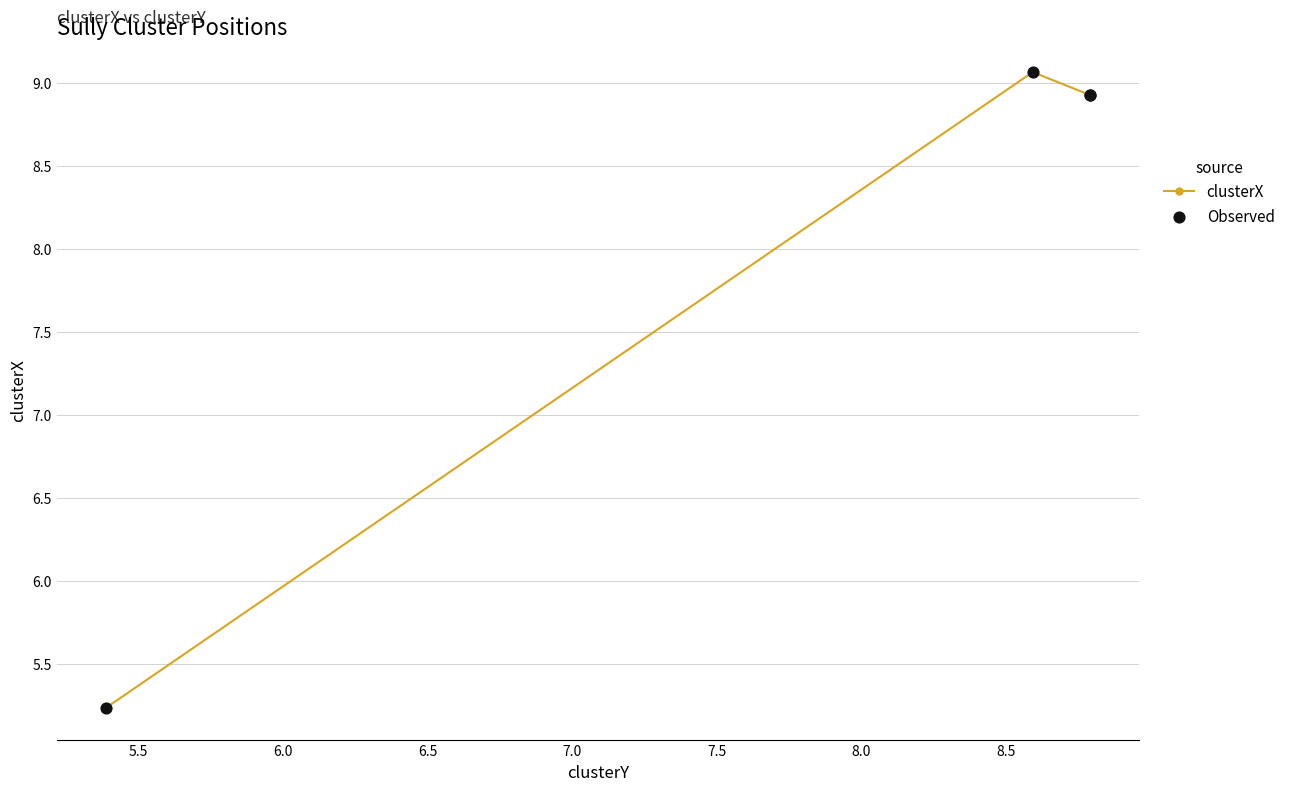

At how many categories does at least one series exceed 9?

1